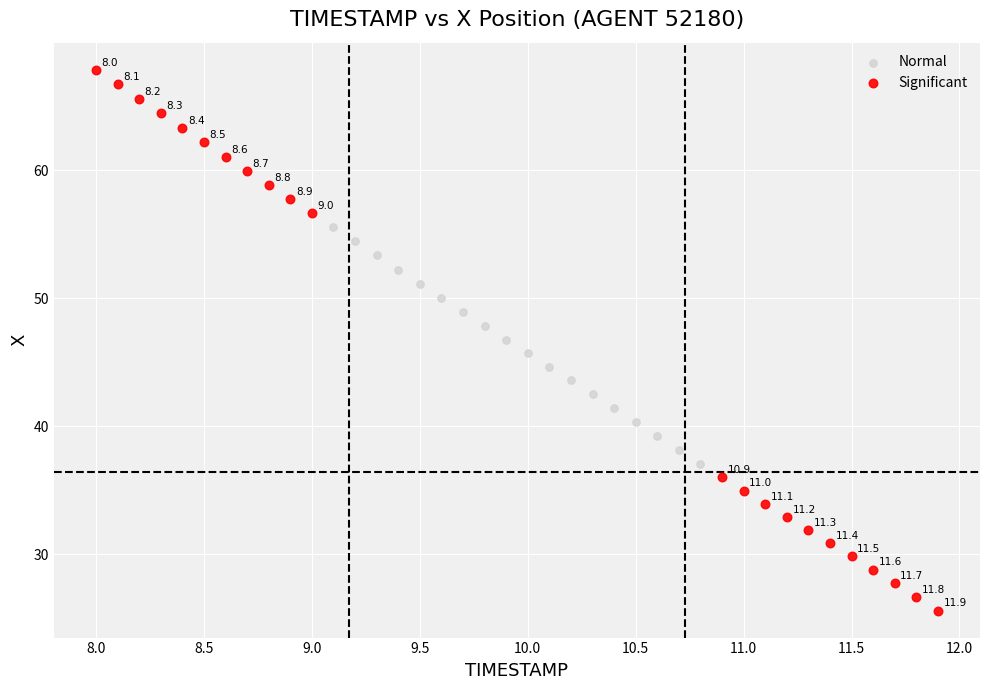

Which series reaches the minimum Y coordinate?

Significant